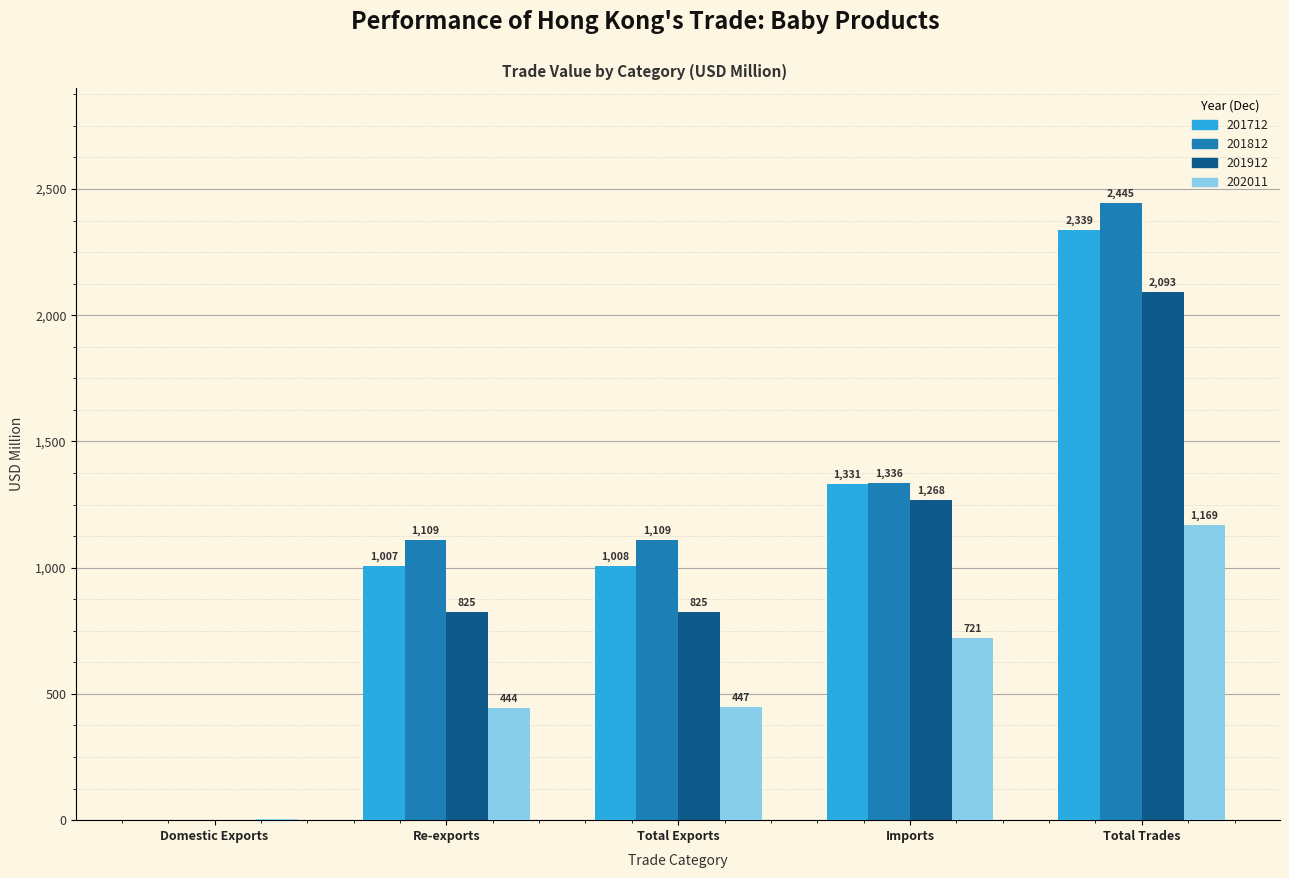

How many groups of bars are there?

5